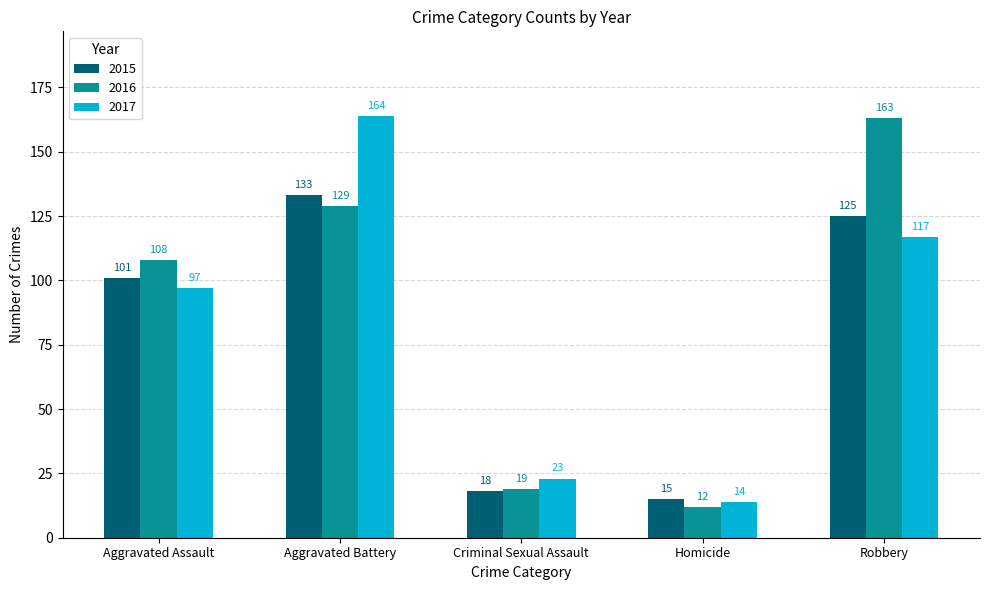

The value of 2015 at Homicide is 15. True or false?

True